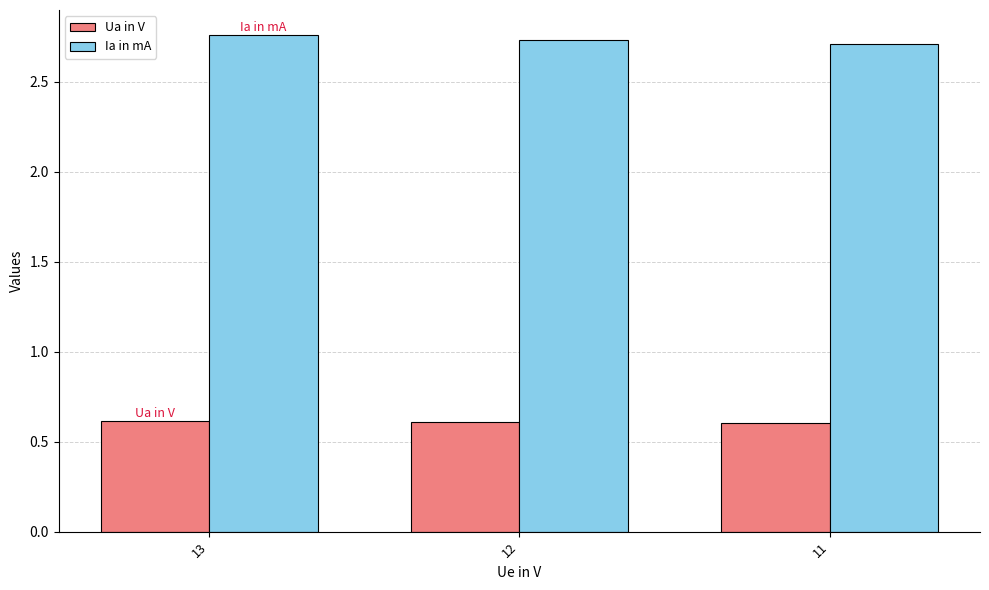

The Ia in mA series shows 2.7 at 11. True or false?

True